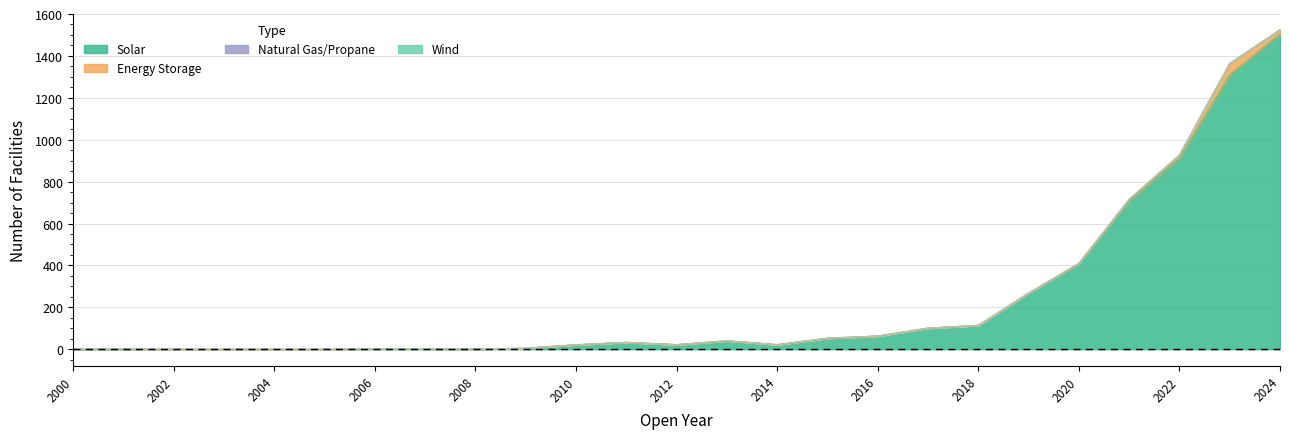

Which series has the largest total across all categories?

Solar